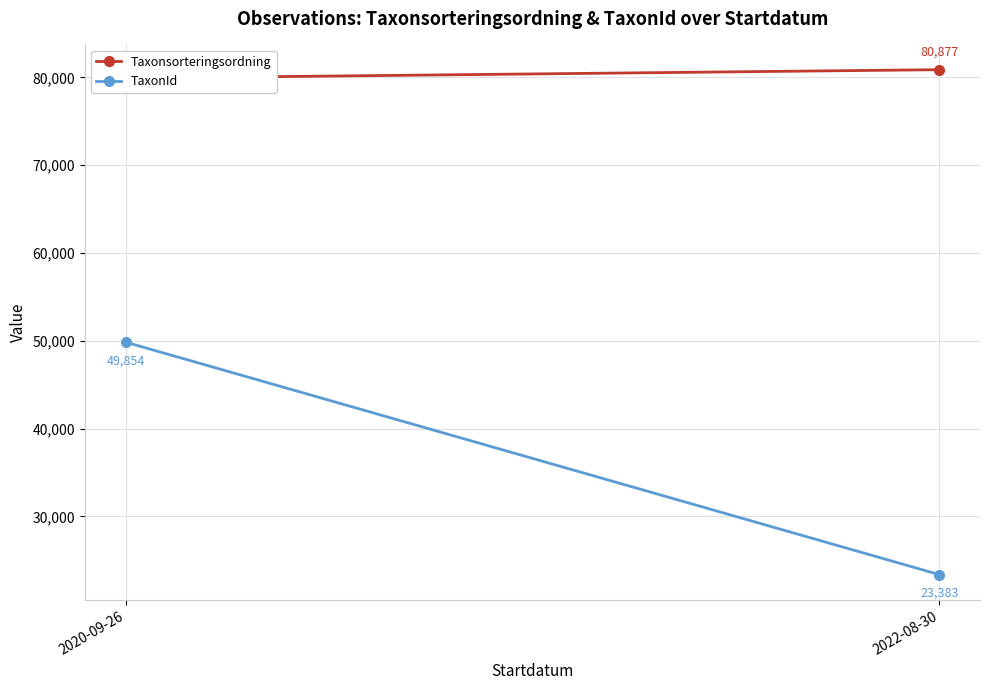

What is the difference between the highest and lowest values at 2020-09-26?

30055.0